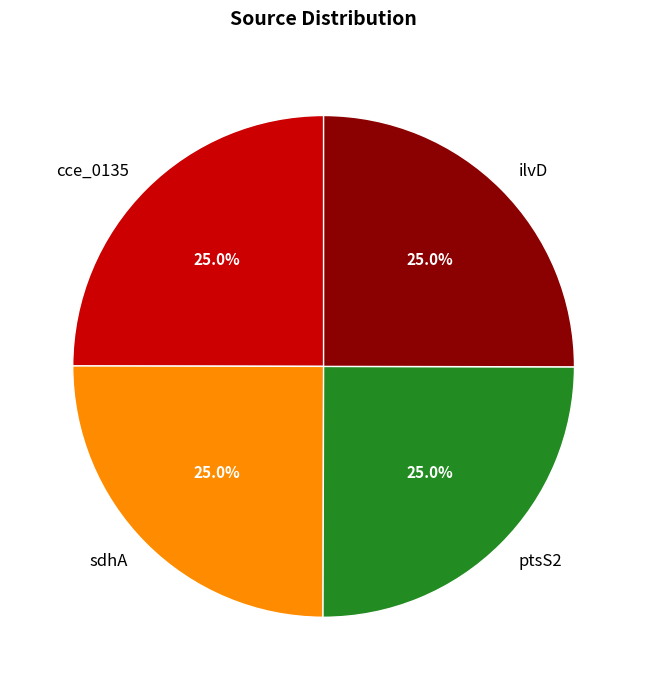

What is the total percentage of ptsS2 and ilvD?

50.0%